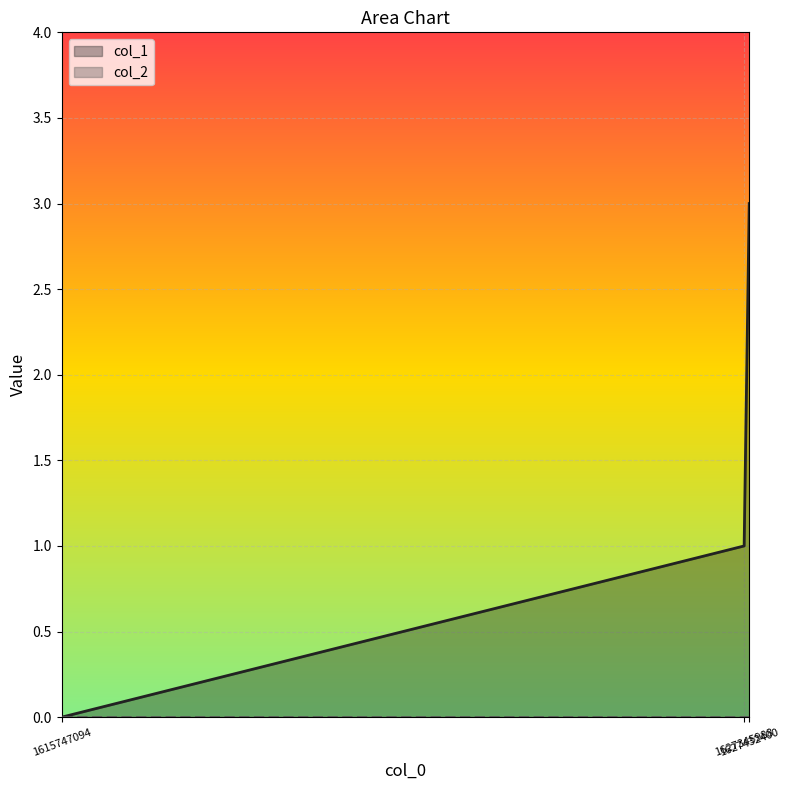

At which label does the data first exceed 1?

1627432400